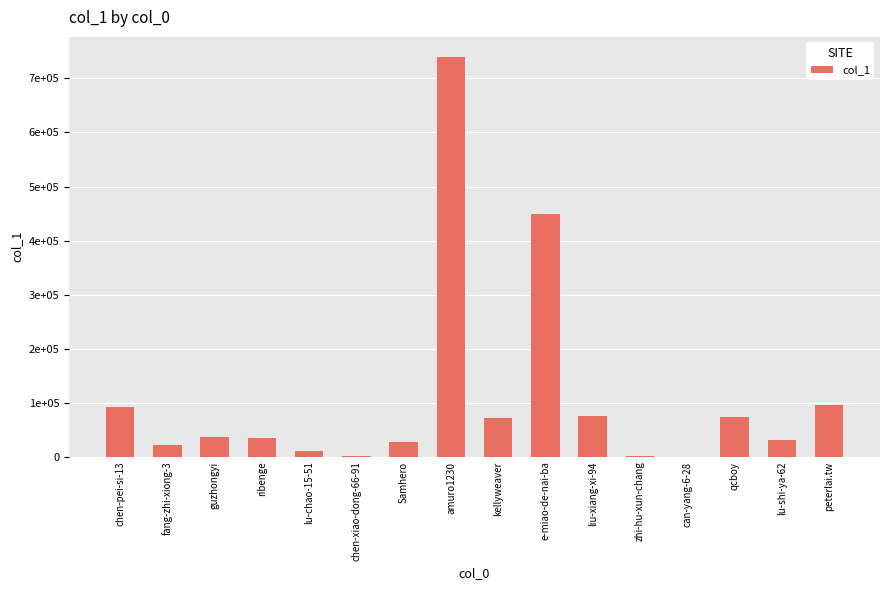

Are the bars horizontal?

No